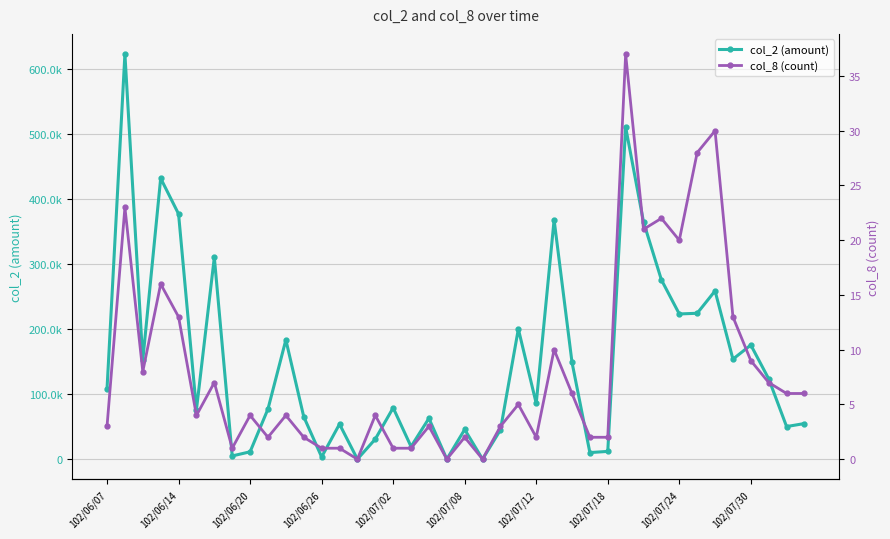

Reading right to left, list all the values displayed in this chart.

col_2 (amount): 54810	50140	123520	175560	153830	258810	224410	223340	275790	364750	510700	11950	10110	149040	368090	85780	200220	45080	0	45660	0	62800	19360	79000	30810	0	53900	3400	65330	183460	77180	11330	4950	310360	76140	377220	431990	152450	622980	108200
col_8 (count): 6	6	7	9	13	30	28	20	22	21	37	2	2	6	10	2	5	3	0	2	0	3	1	1	4	0	1	1	2	4	2	4	1	7	4	13	16	8	23	3